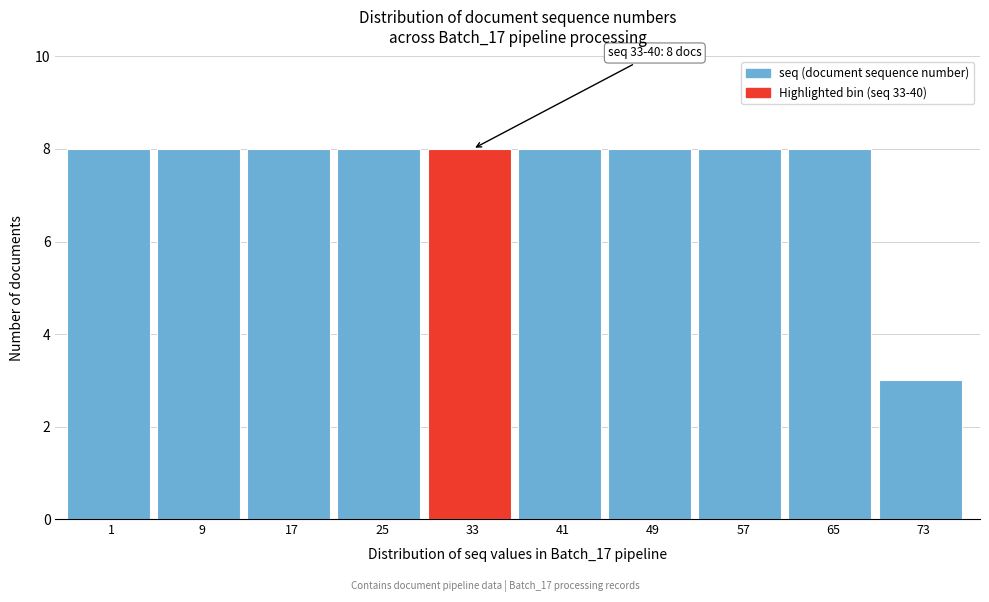

Reading left to right, list all the values displayed in this chart.

8	8	8	8	8	8	8	8	8	3